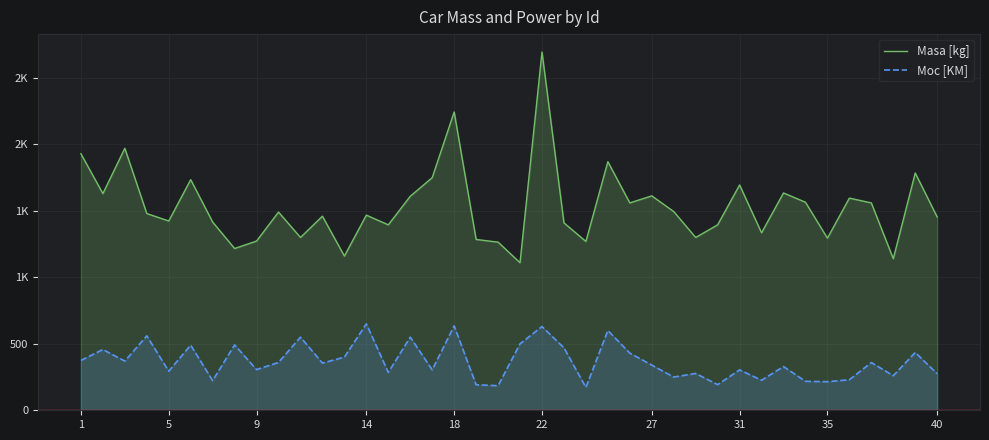

Count the number of data series in this chart.

2